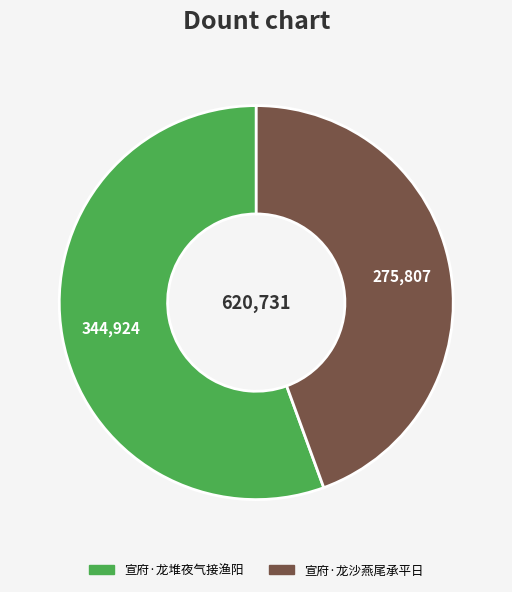

Is it true that 宣府·龙沙燕尾承平日 is 59% of the pie?

False